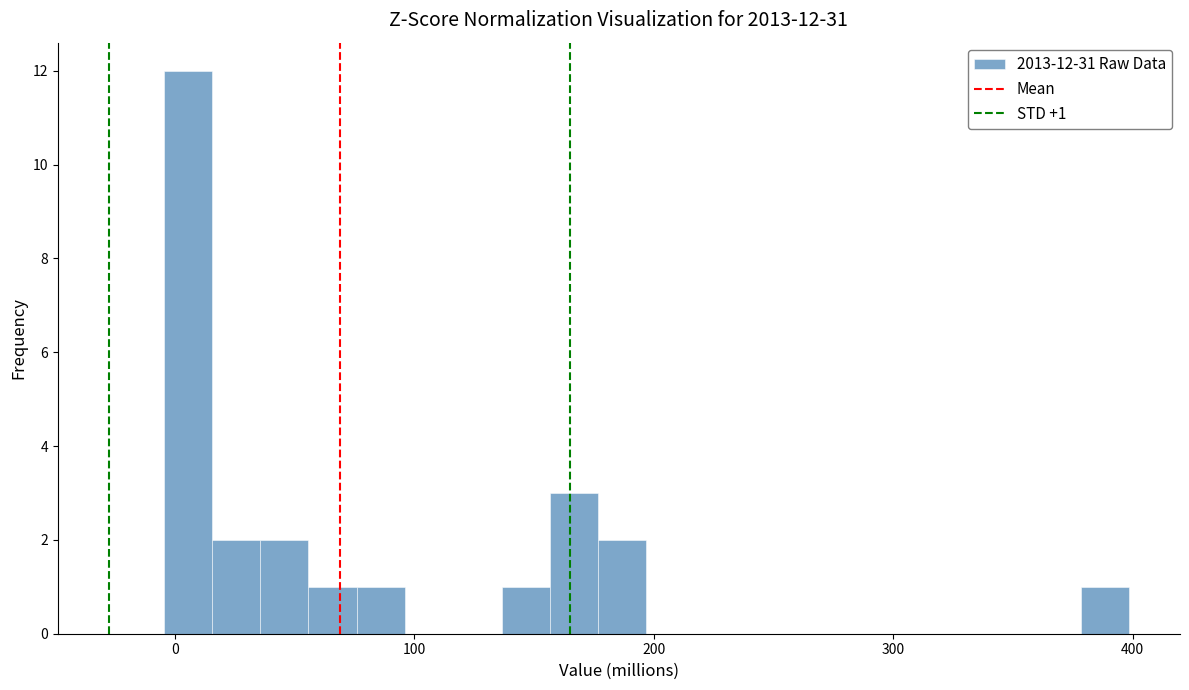

Read against the x-axis, roughly where is the centre of the tallest bar?

10